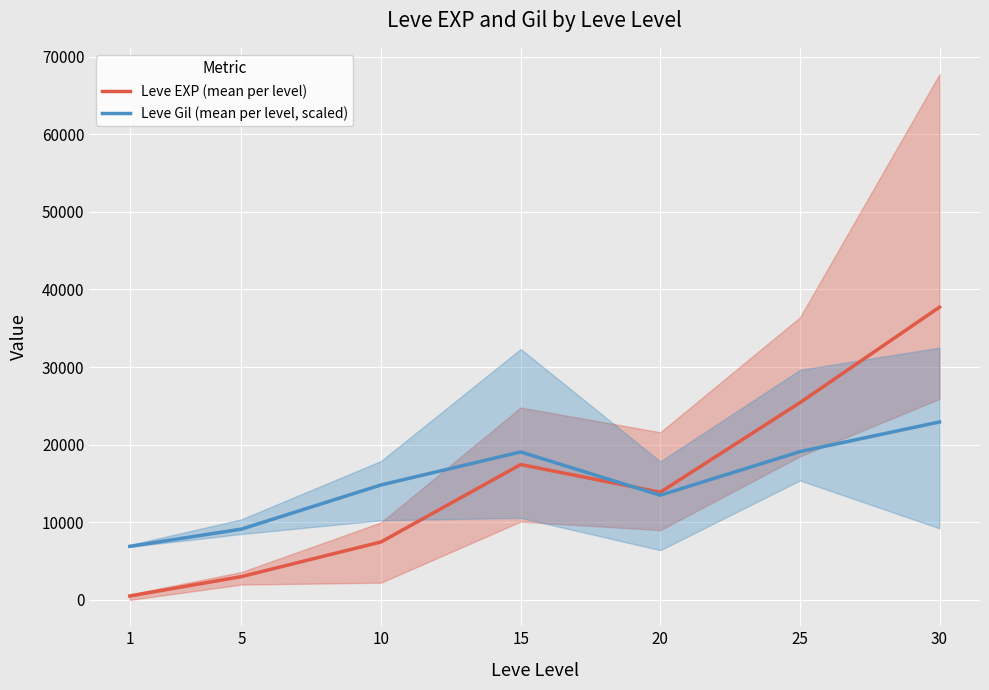

True or false: Leve EXP (mean per level) and Leve Gil (mean per level, scaled) intersect in this chart.

True